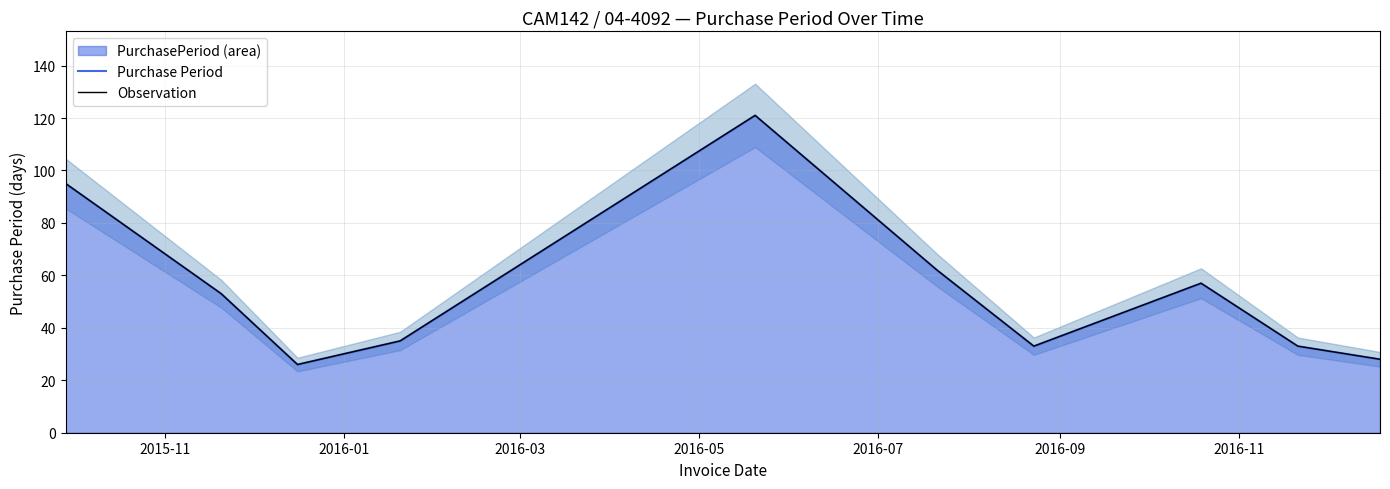

True or false: Purchase Period and Observation cross at least once.

False